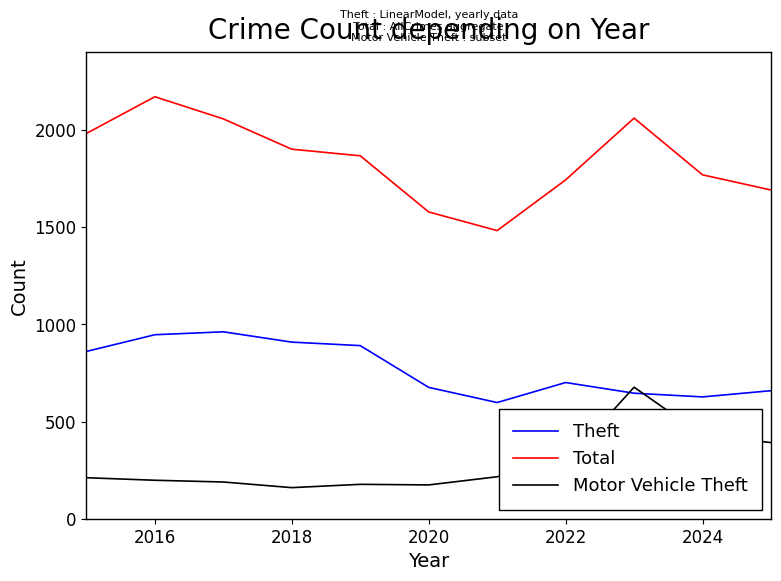

What is the greatest value displayed?

2172